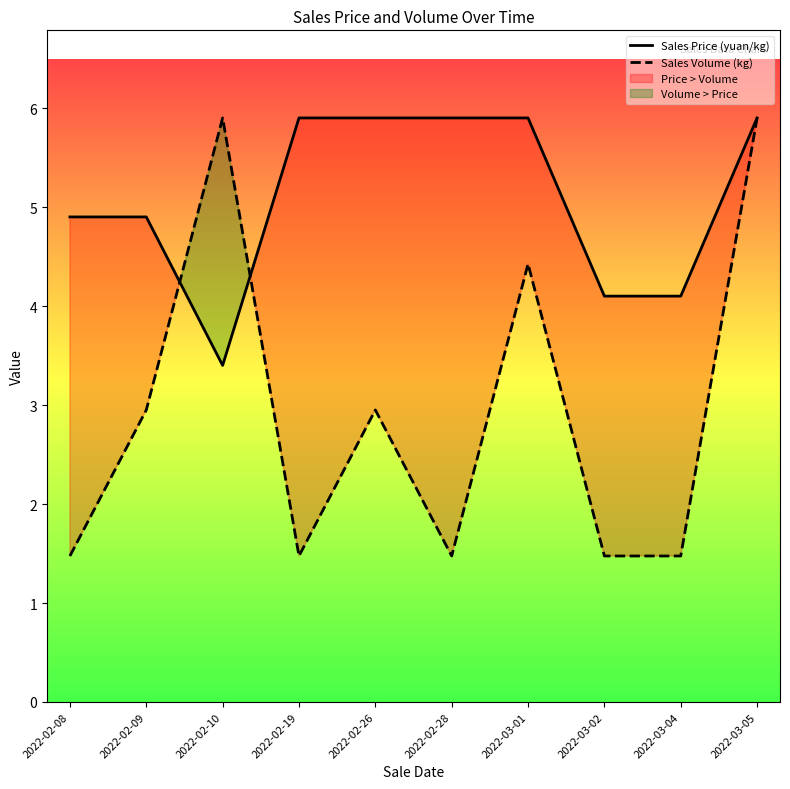

What is the minimum value for Sales Price (yuan/kg)?

3.4